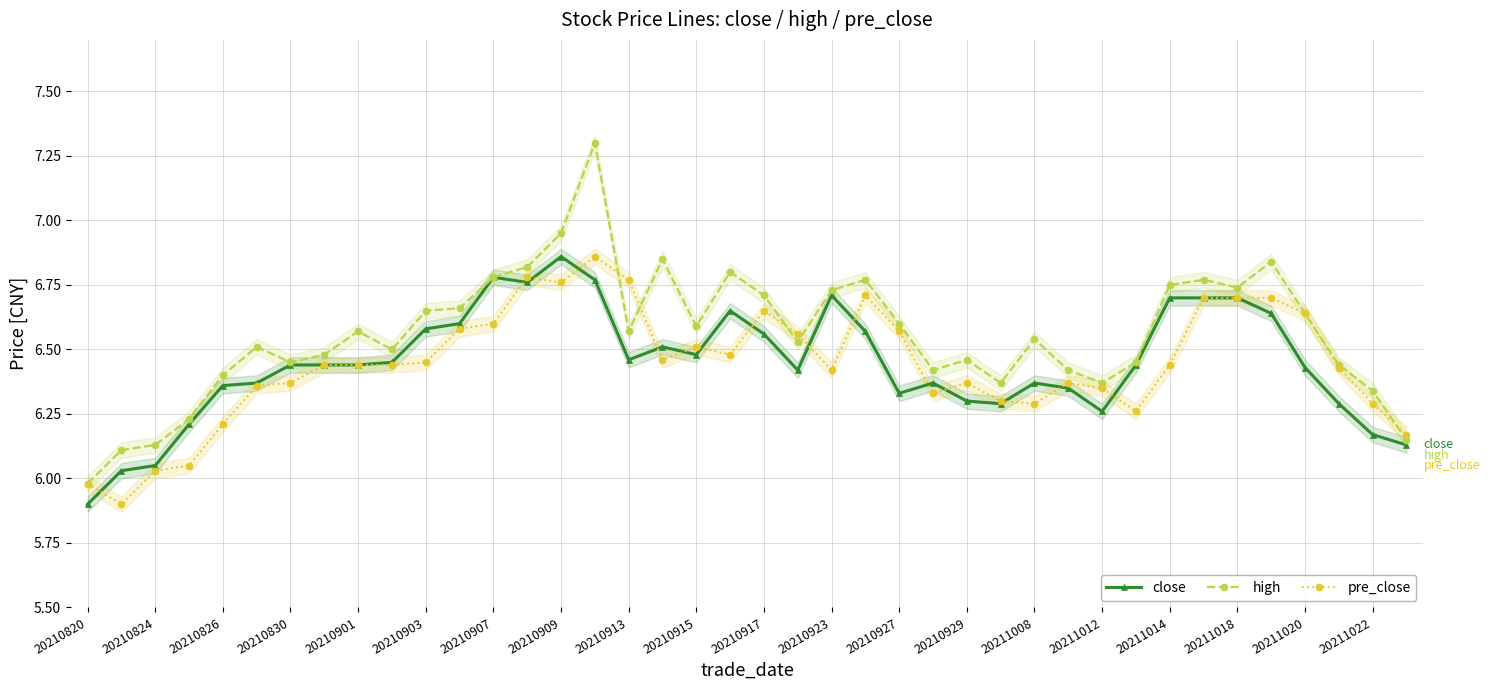

What are all the series names shown in the legend?

close, high, pre_close